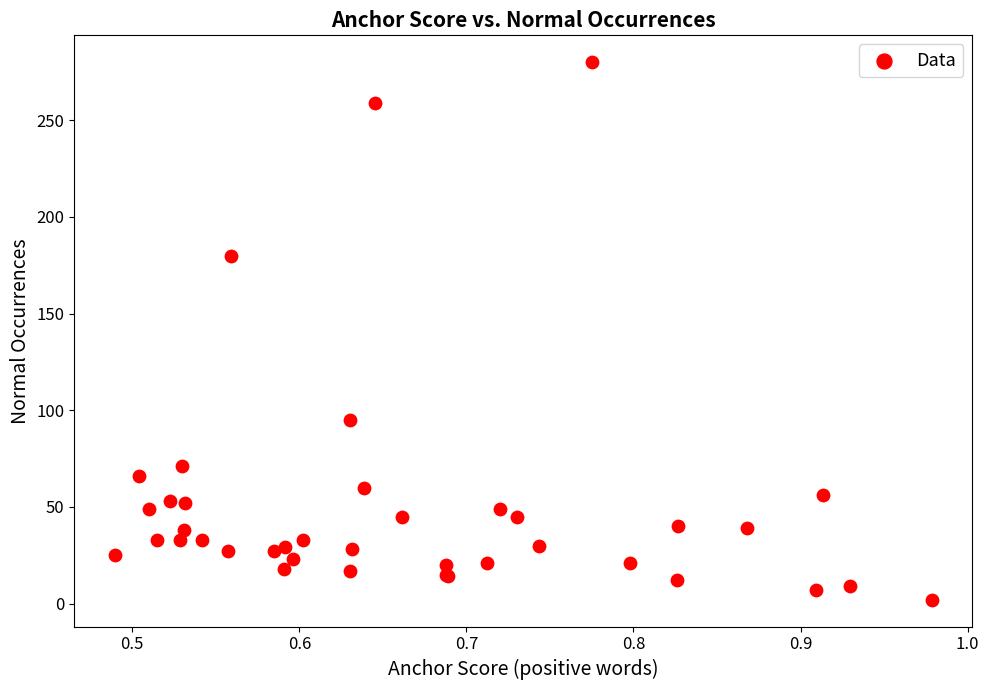

What Y value in the scatter plot is closest to 141?

180